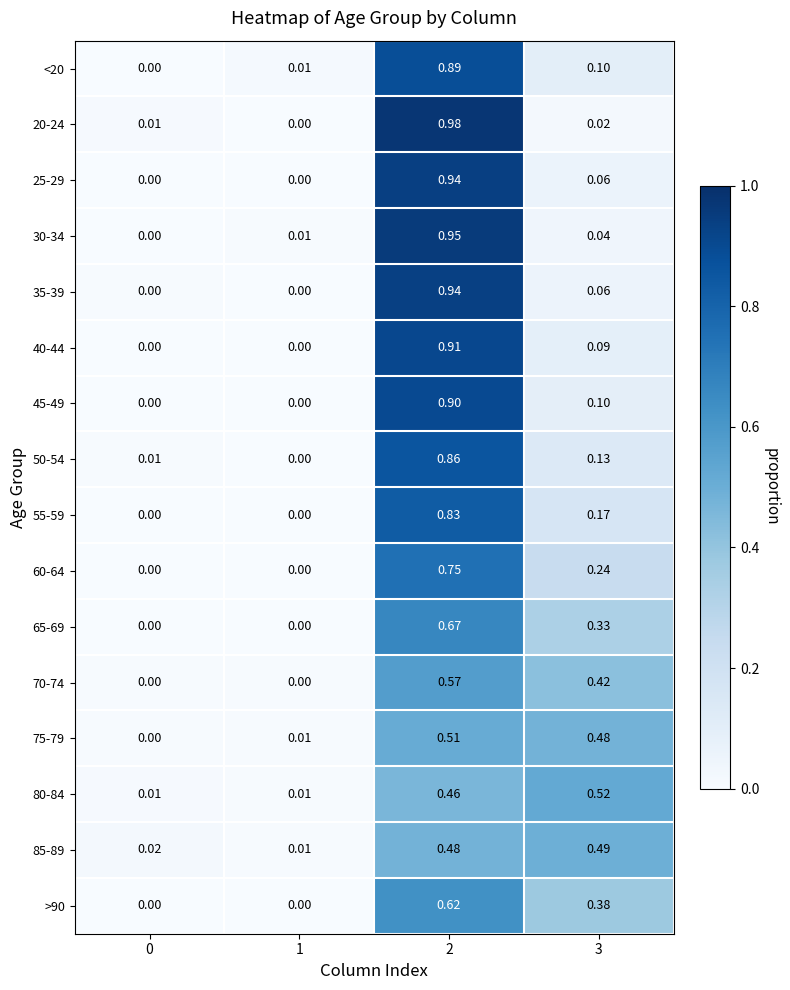

How many data points does each series have?

4